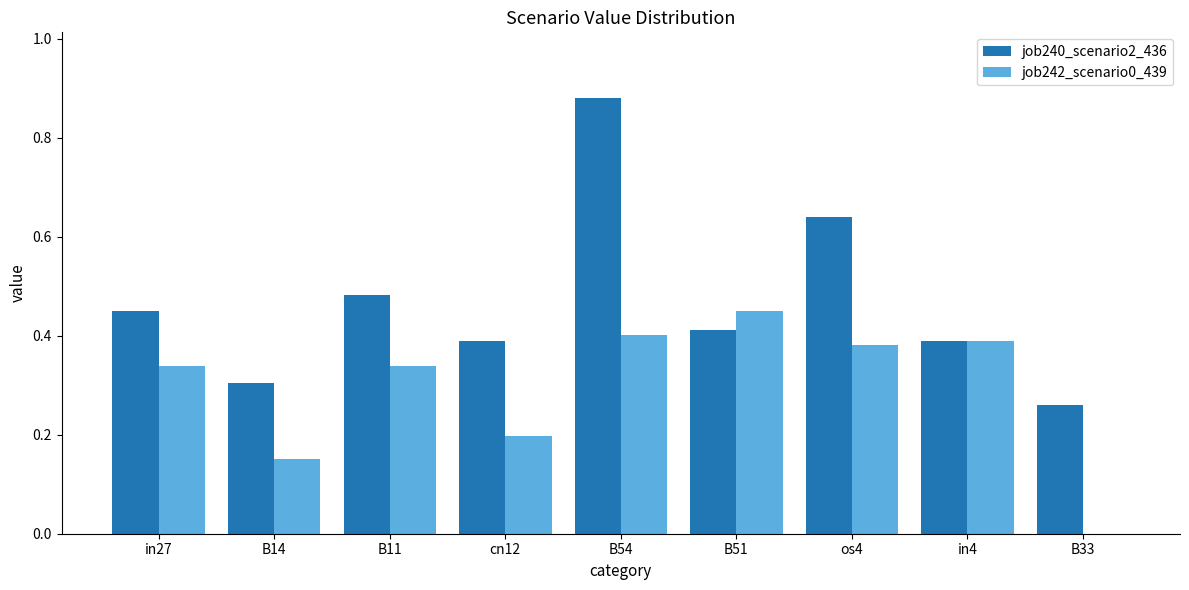

Between cn12 and in4, which series saw the biggest shift?

job242_scenario0_439